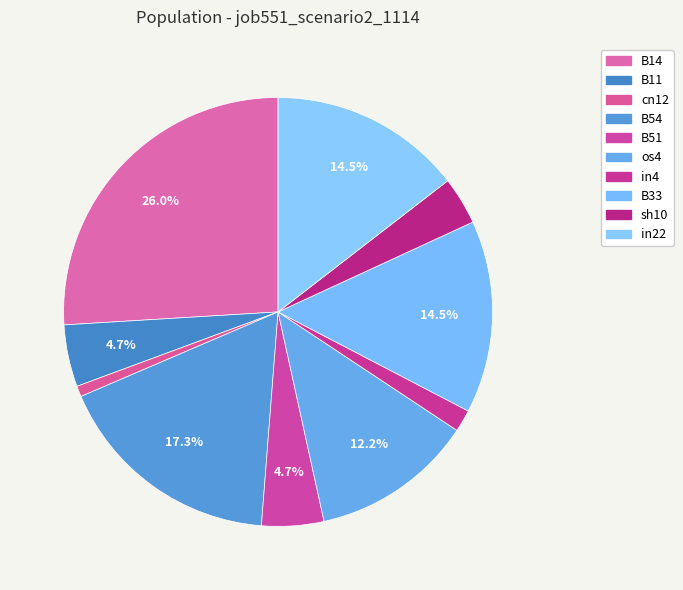

To the nearest percent, what portion does B51 represent?

5%